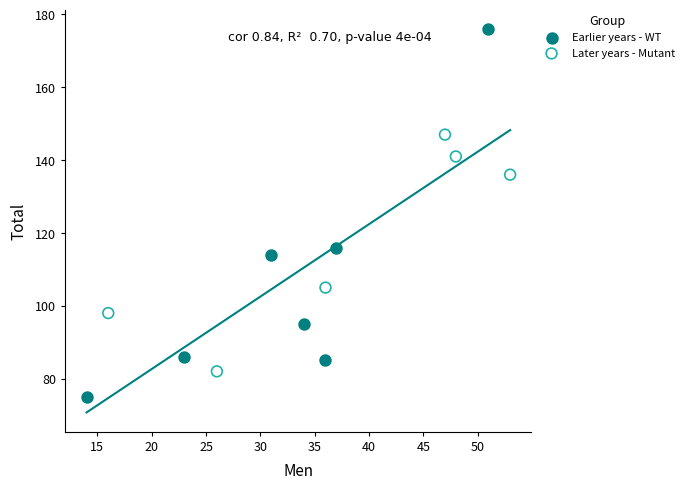

What are all the series names shown in the legend?

Earlier years - WT, Later years - Mutant